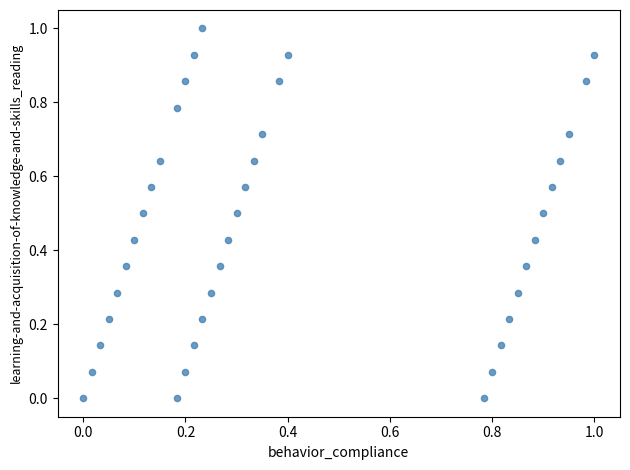

What is the range of X values (max minus min)?

1.0